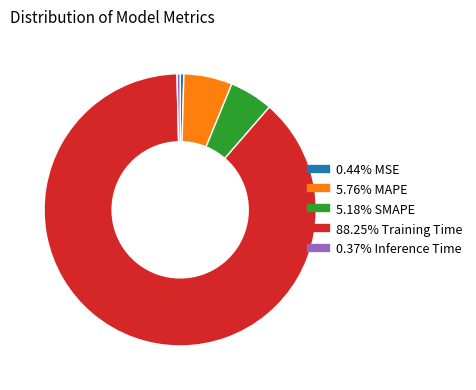

Does any single category account for the majority?

Yes